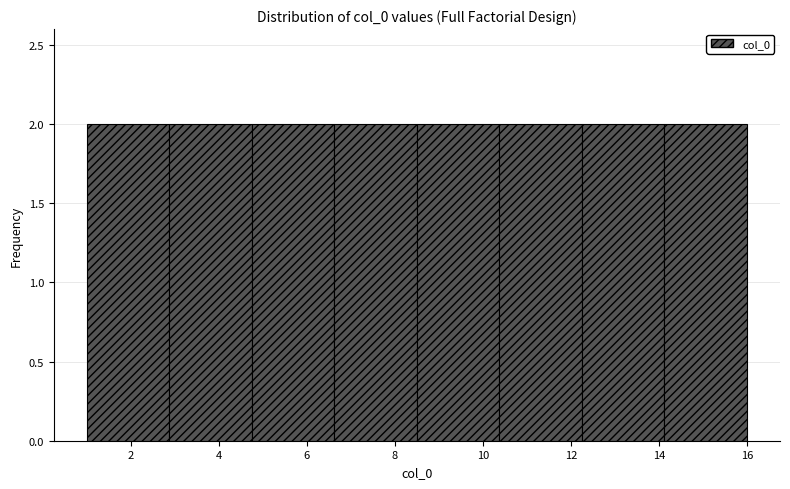

Reading left to right, list every bar in this chart as the range it spans on the x-axis followed by its height. Neither the bar edges nor the heights are printed on the chart, so give them approximately, as read against the axes.

1.0 to 2.8: 2
2.8 to 4.8: 2
4.8 to 6.6: 2
6.6 to 8.6: 2
8.6 to 10.4: 2
10.4 to 12.2: 2
12.2 to 14.2: 2
14.2 to 16.0: 2